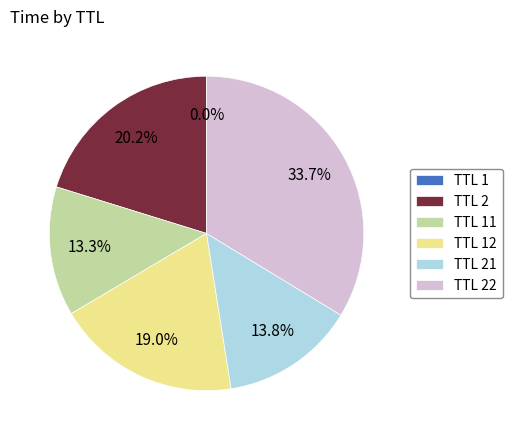

Which category has the biggest portion of the pie?

TTL 22